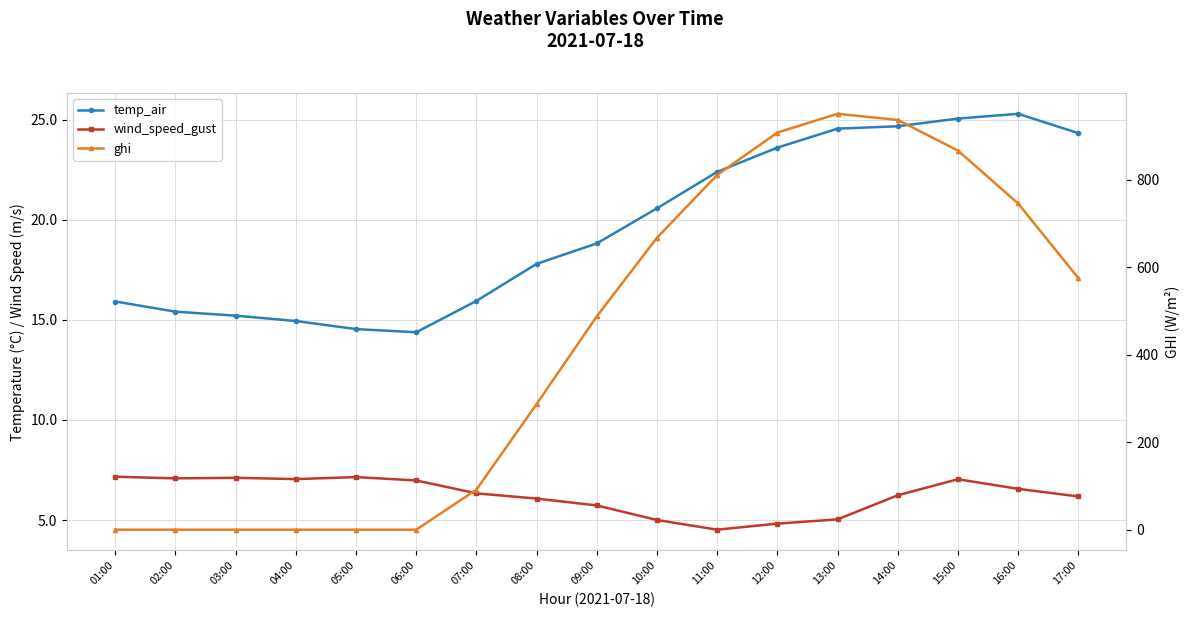

The value of wind_speed_gust at 03:00 is 12.5. True or false?

False